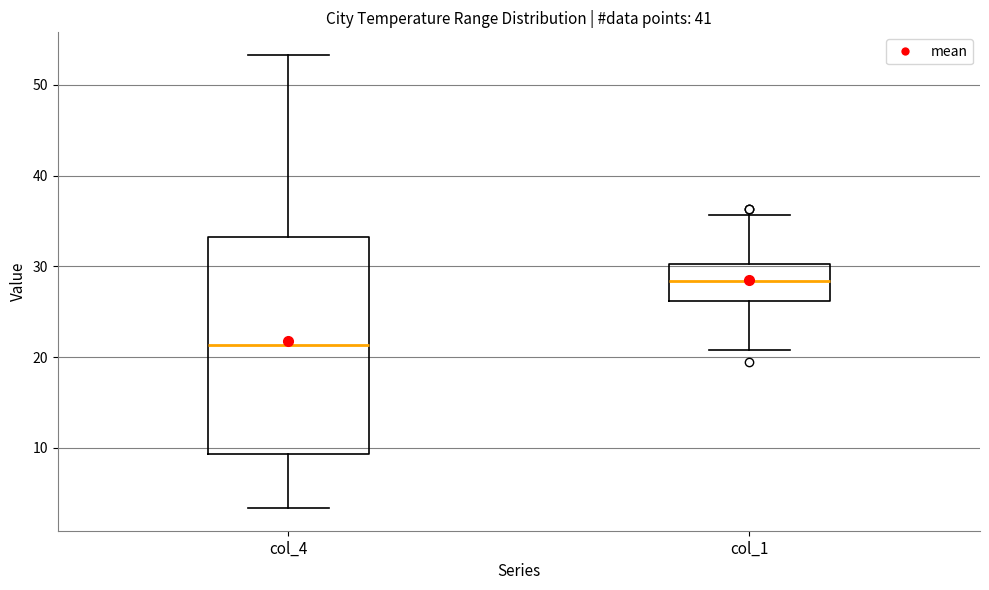

Comparing the boxes themselves (not the whiskers), which one is the tallest?

col_4